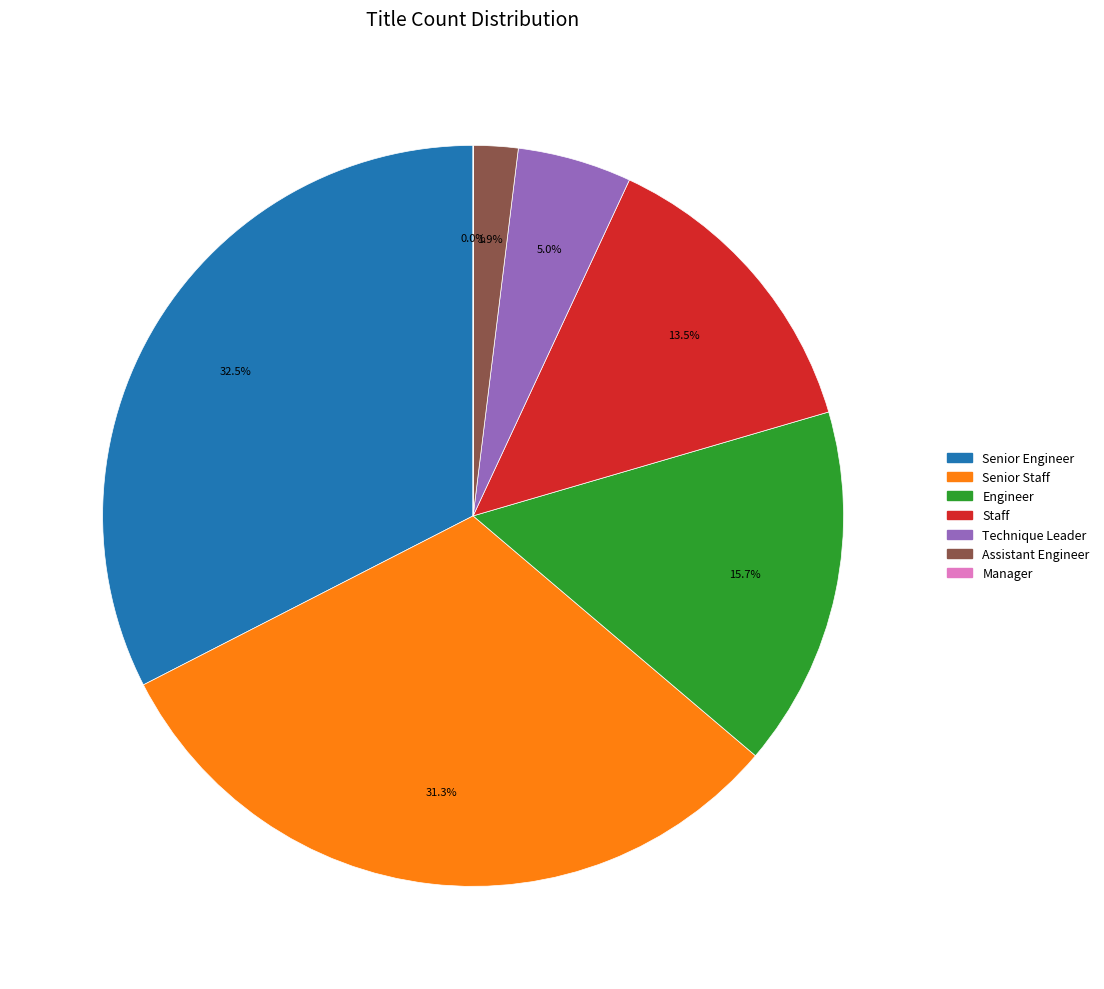

The Senior Engineer slice represents 23% of the pie. True or false?

False